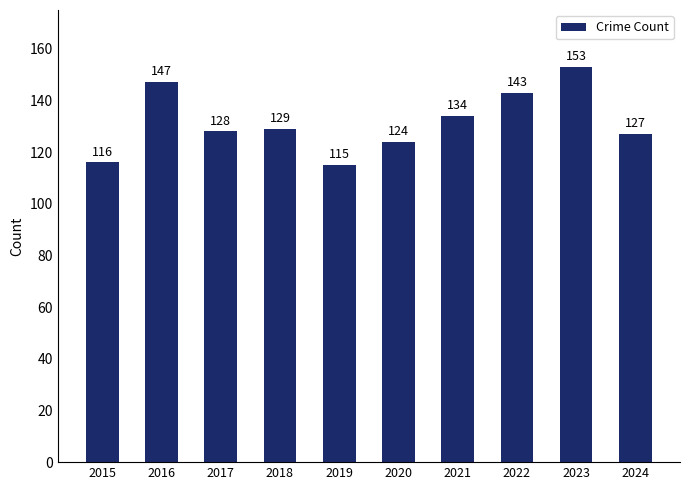

How many bars are there in total?

10